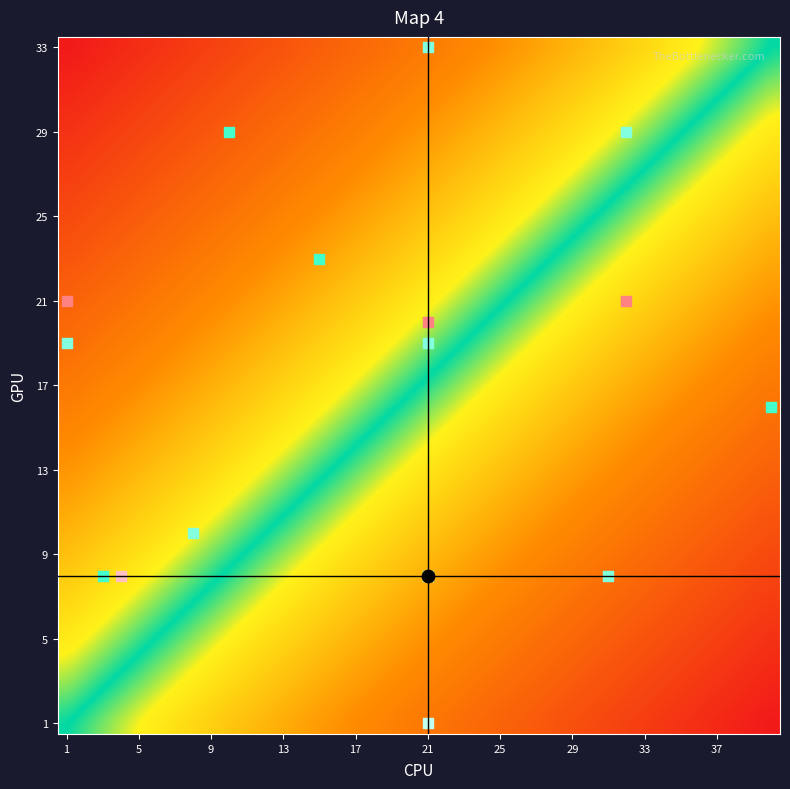

How many series are shown in this chart?

33